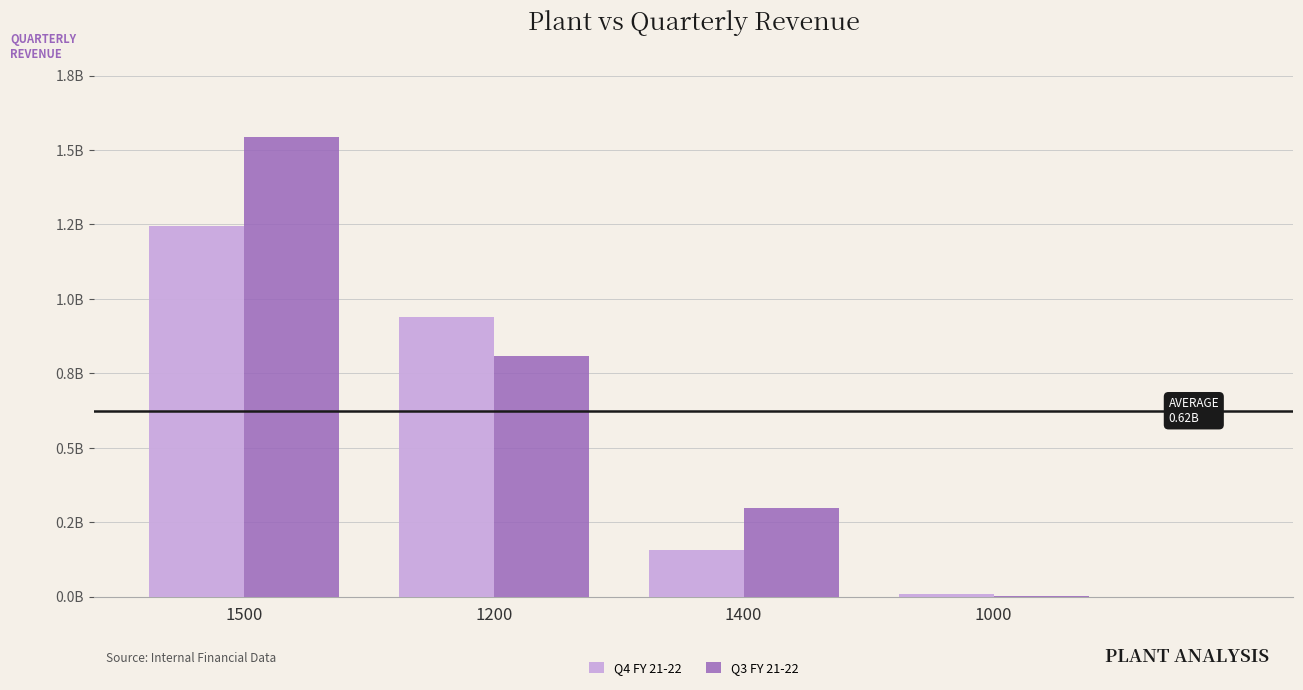

What is the sum of the Q4 FY 21-22 values at 1000 and 1400?

164436650.5